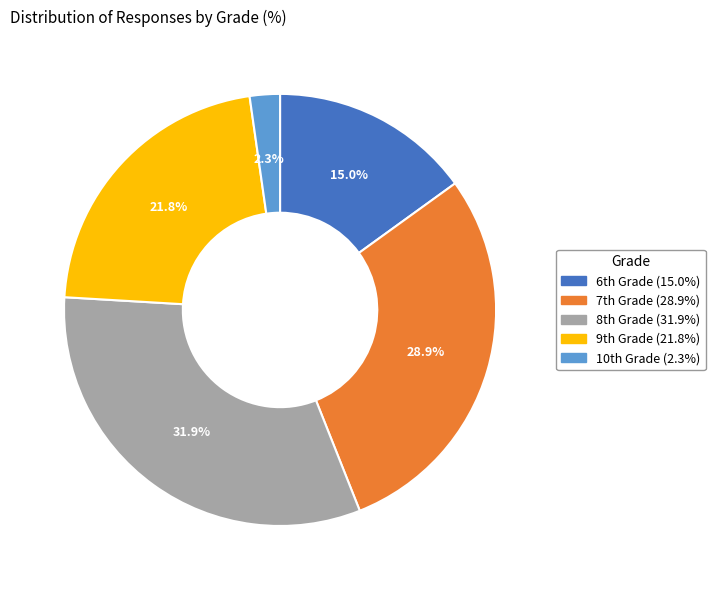

What is the smallest slice in the pie chart?

10th Grade